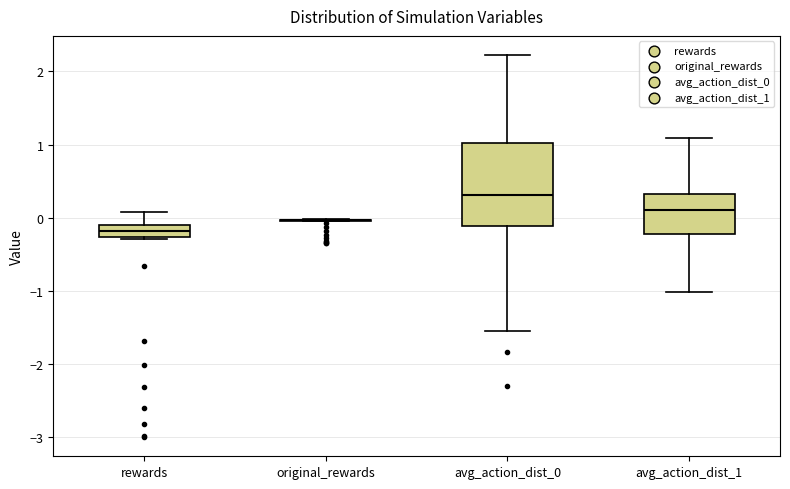

Reading left to right, read every box against the y-axis: the position of its median line, the range the box covers, and the ends of its whiskers. The values are not printed on the chart, so give them approximately, as read against the axis.

rewards: median -0.2, box -0.3 to -0.1, whiskers -0.3 to 0.1
original_rewards: box collapsed to a line at 0.0, whiskers 0.0 to 0.0
avg_action_dist_0: median 0.3, box -0.1 to 1.0, whiskers -1.5 to 2.2
avg_action_dist_1: median 0.1, box -0.2 to 0.3, whiskers -1.0 to 1.1